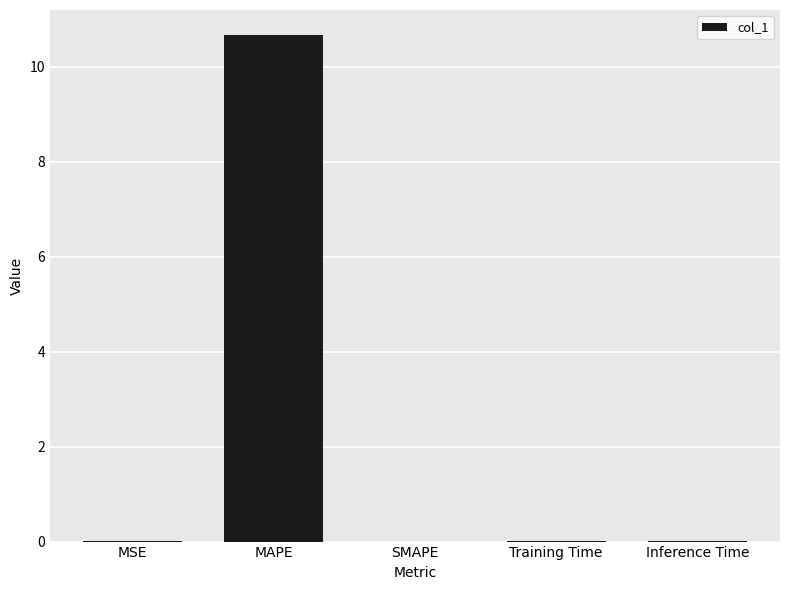

What is the greatest value displayed?

10.7